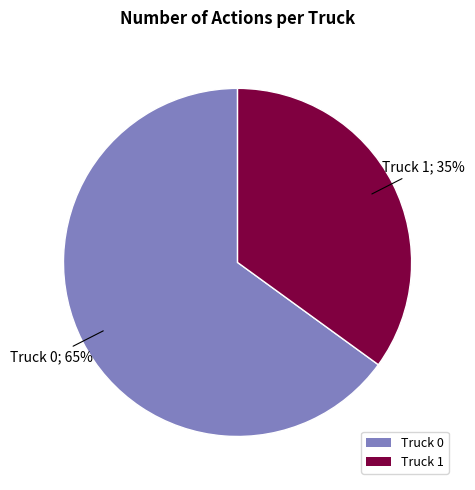

Which slice is the smallest?

Truck 1